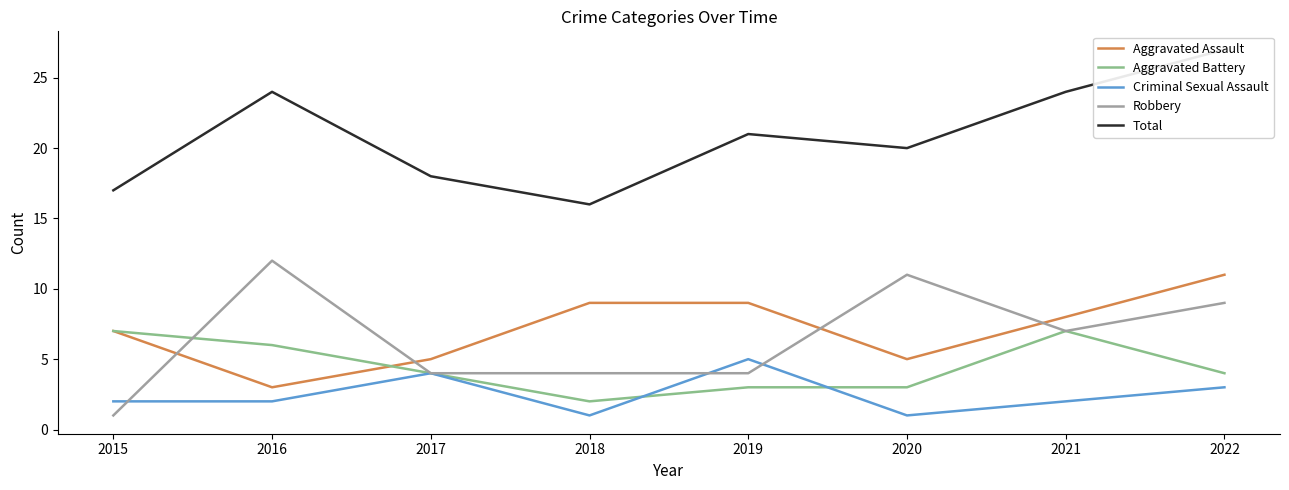

True or false: Aggravated Assault and Criminal Sexual Assault intersect in this chart.

False